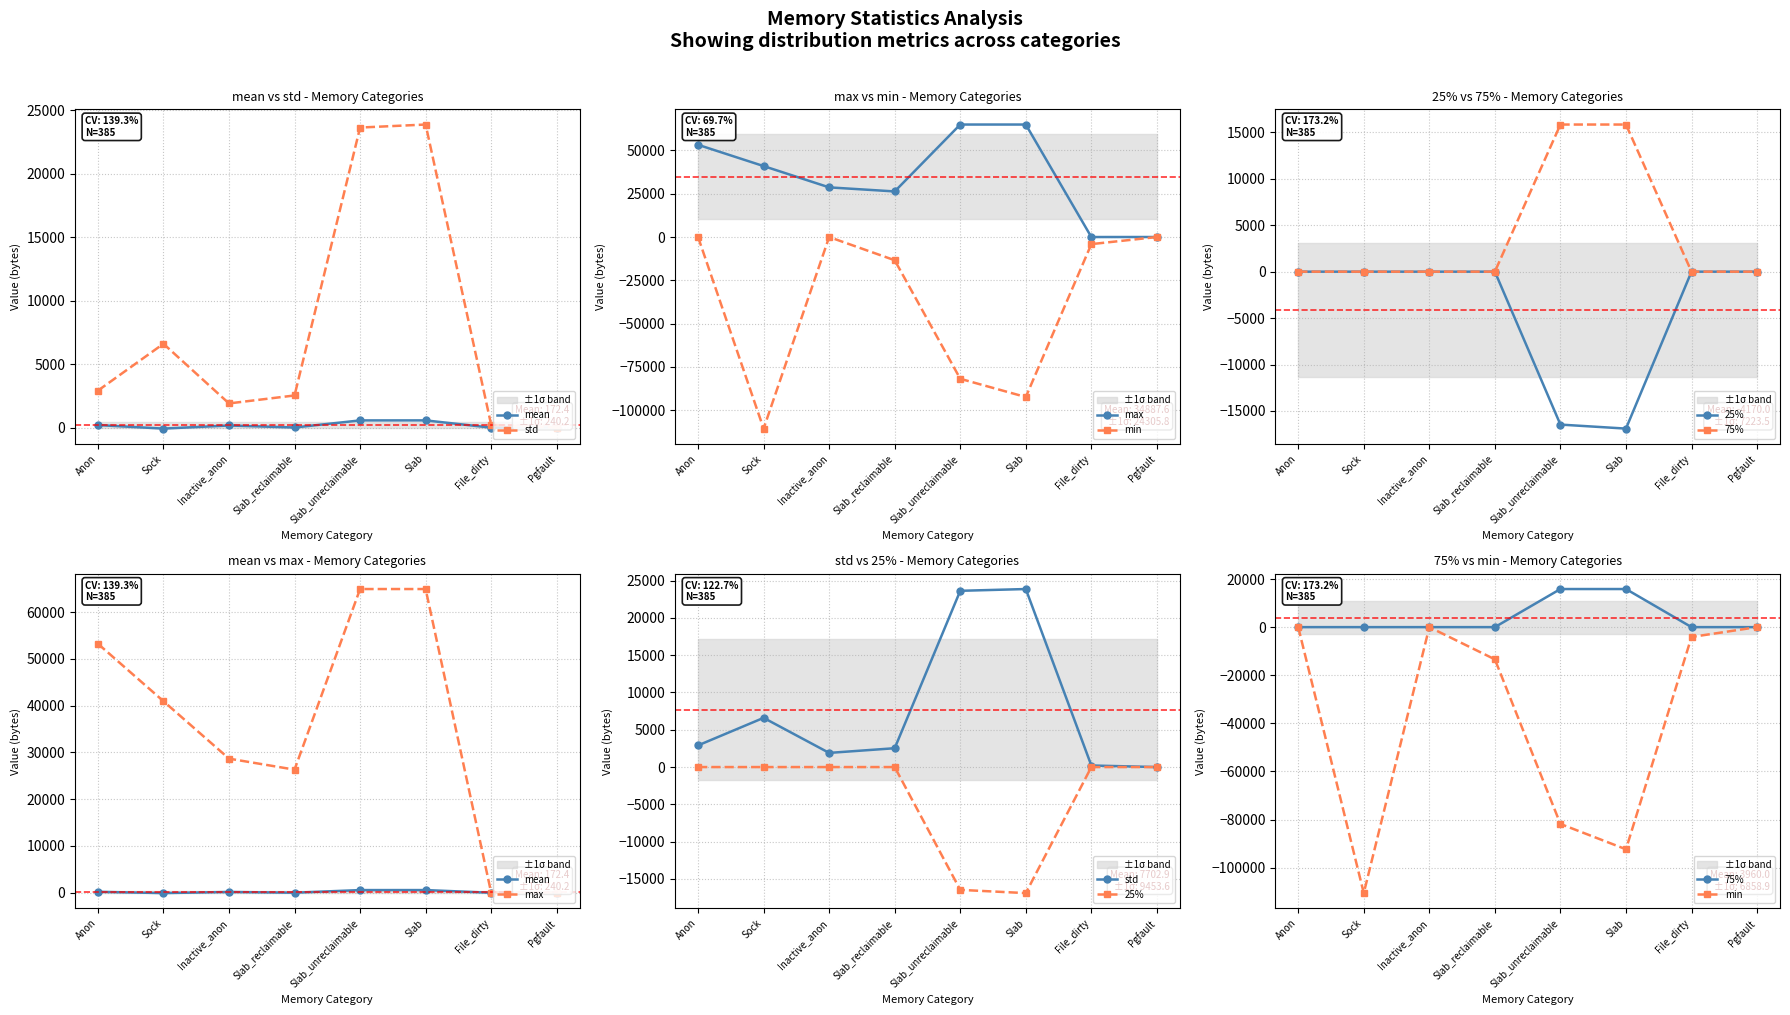

At which category does the chart reach its peak across all series?

Slab_unreclaimable